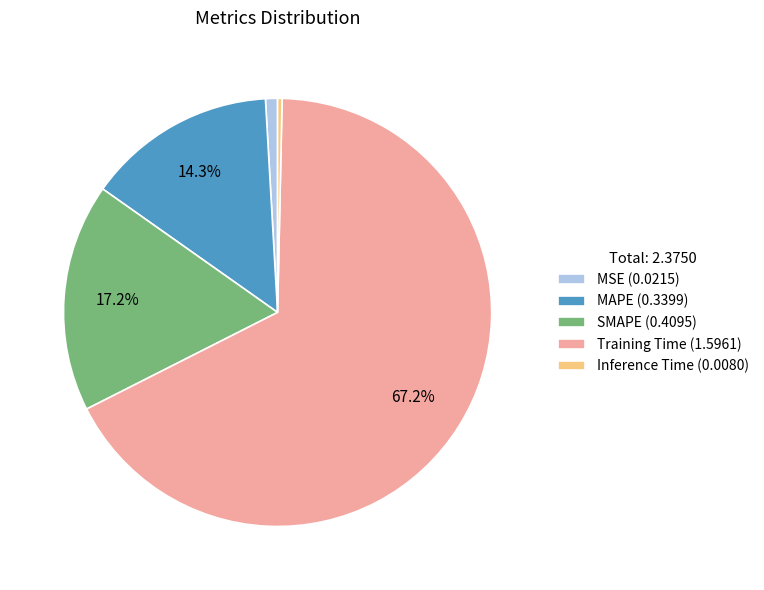

True or false: Inference Time accounts for 12% of the total.

False